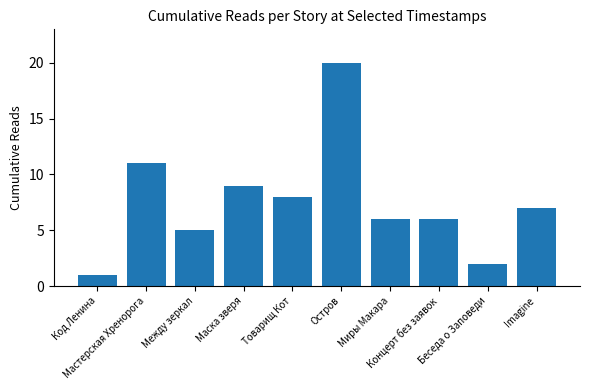

Reading right to left, transcribe all the data shown in this chart.

Imagine=7	Беседа о Заповеди=2	Концерт без заявок=6	Миры Макара=6	Остров=20	Товарищ Кот=8	Маска зверя=9	Между зеркал=5	Мастерская Хренорога=11	Код Ленина=1